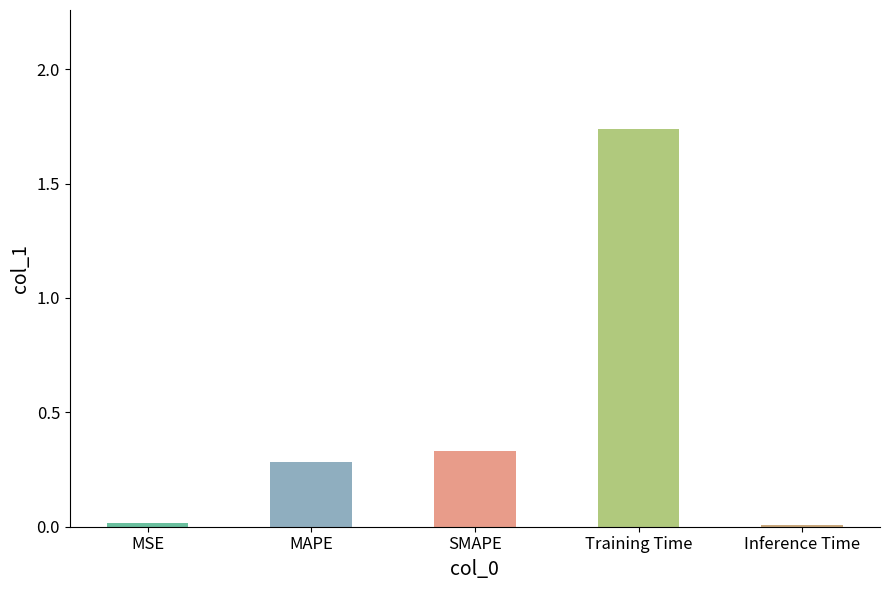

What is the change in value from MSE to SMAPE?

+0.3